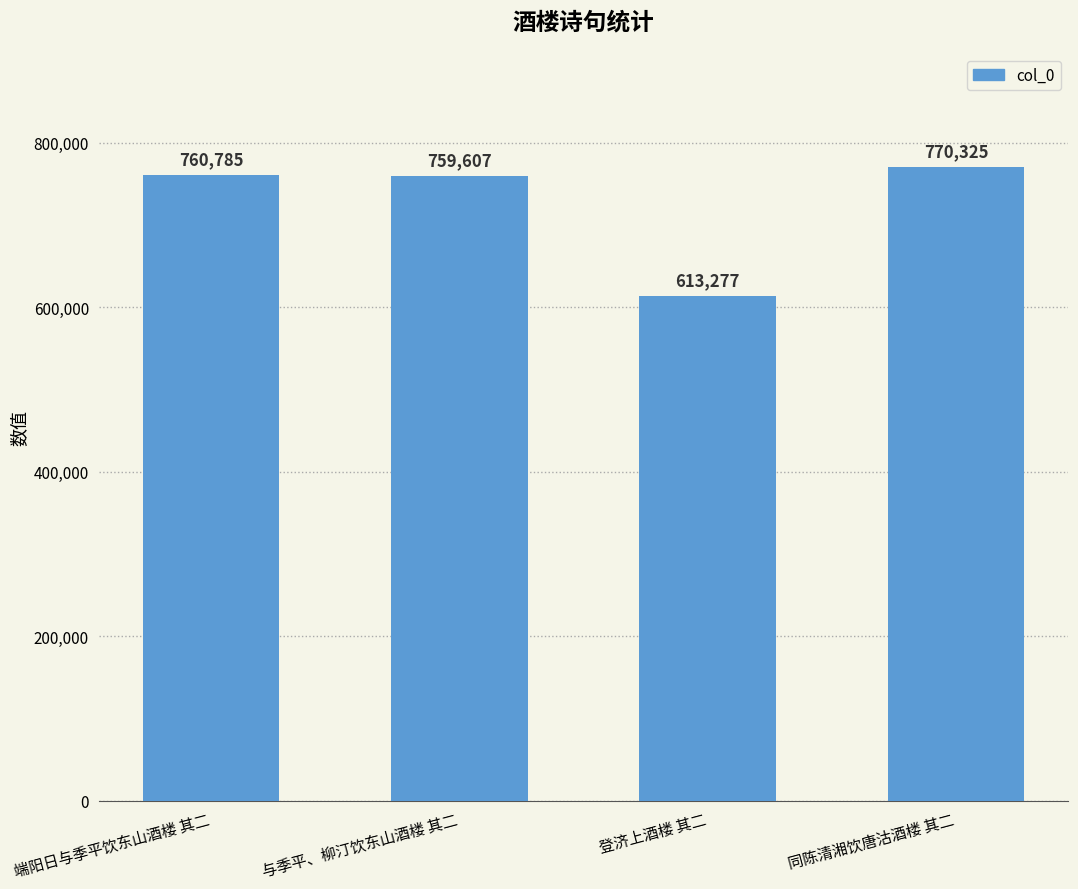

The value at 端阳日与季平饮东山酒楼 其二 is 364675. True or false?

False